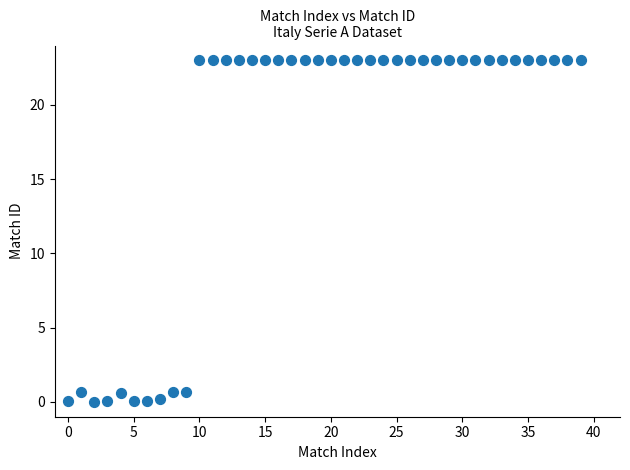

What is the range of Y values (max minus min)?

23.0